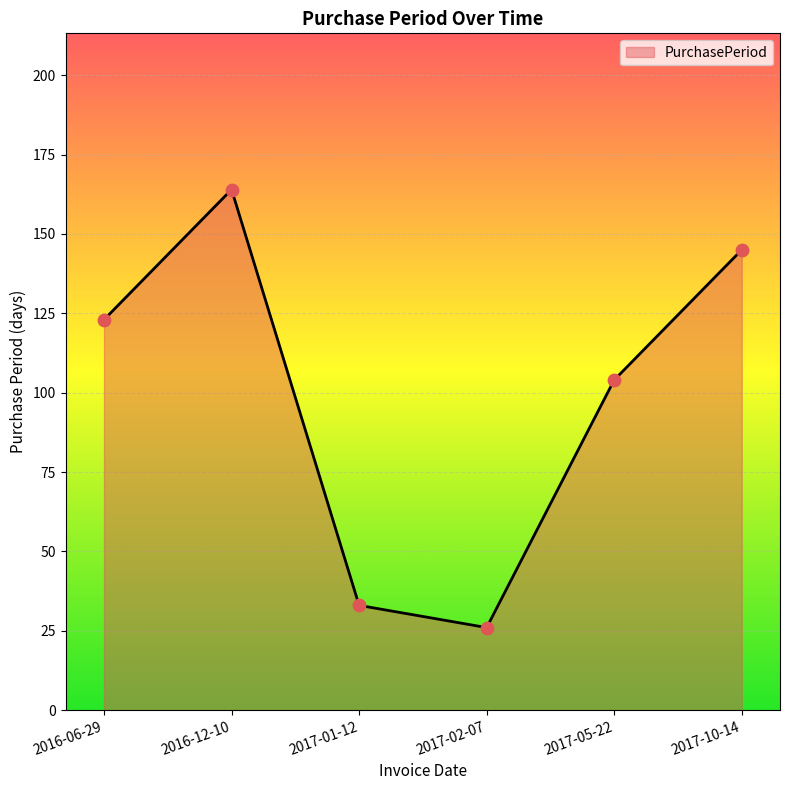

Between 2017-02-07 and 2016-12-10, which is larger?

2016-12-10